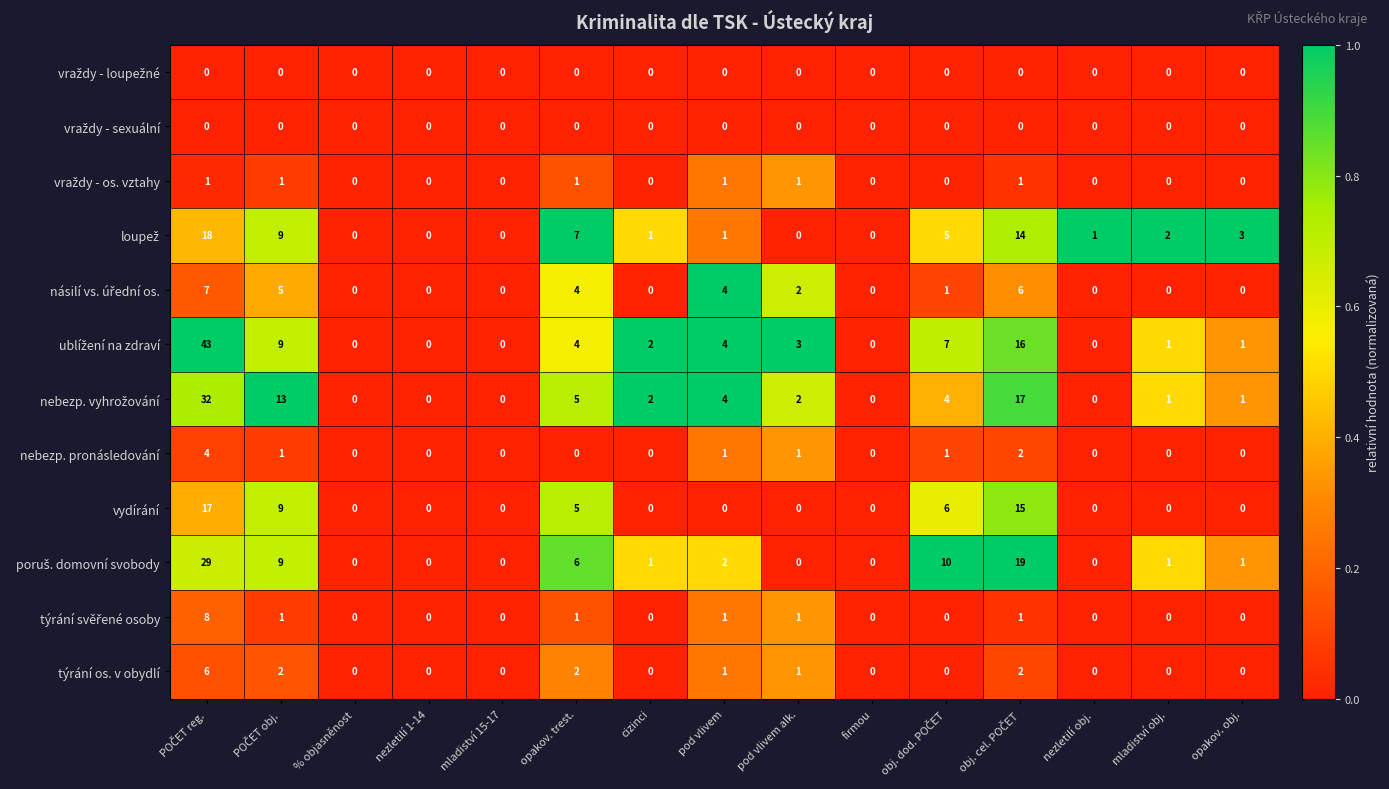

At how many categories does at least one series exceed 8?

4